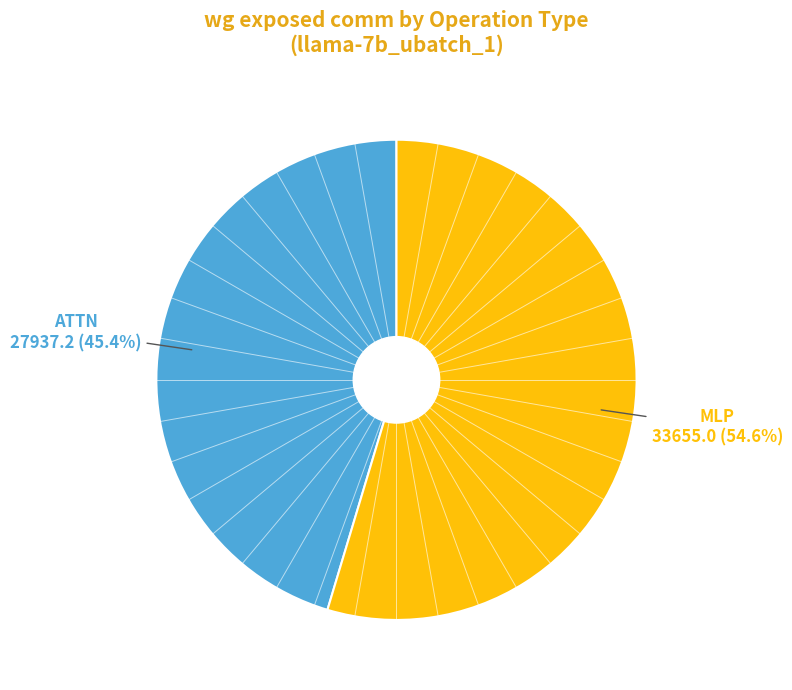

Rank the categories by value from lowest to highest.

ATTN, MLP